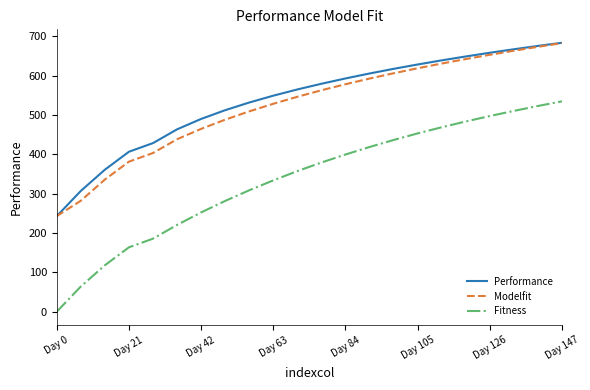

What is the highest value of the Performance series?

683.7